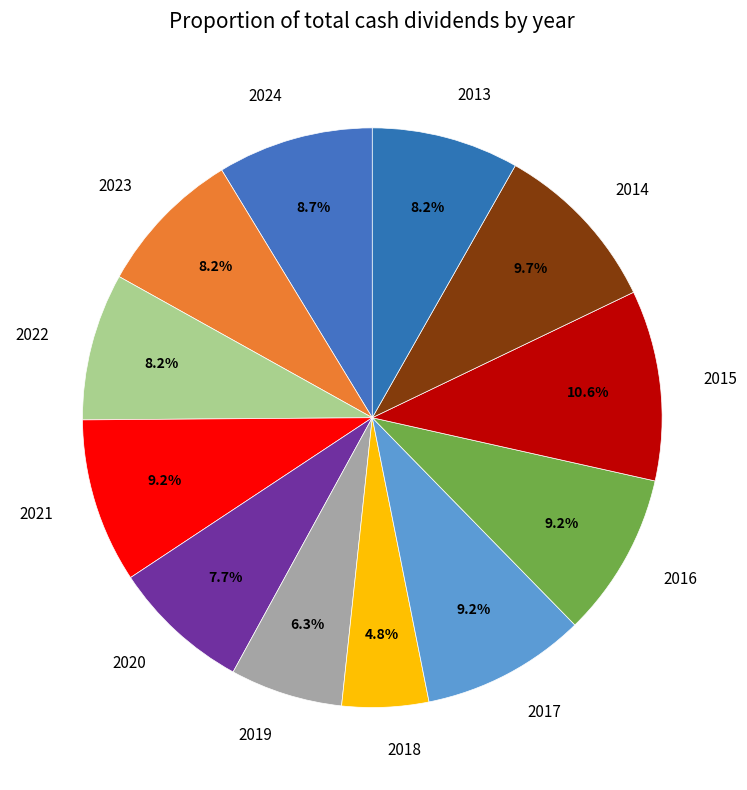

How many slices are in this pie chart?

12